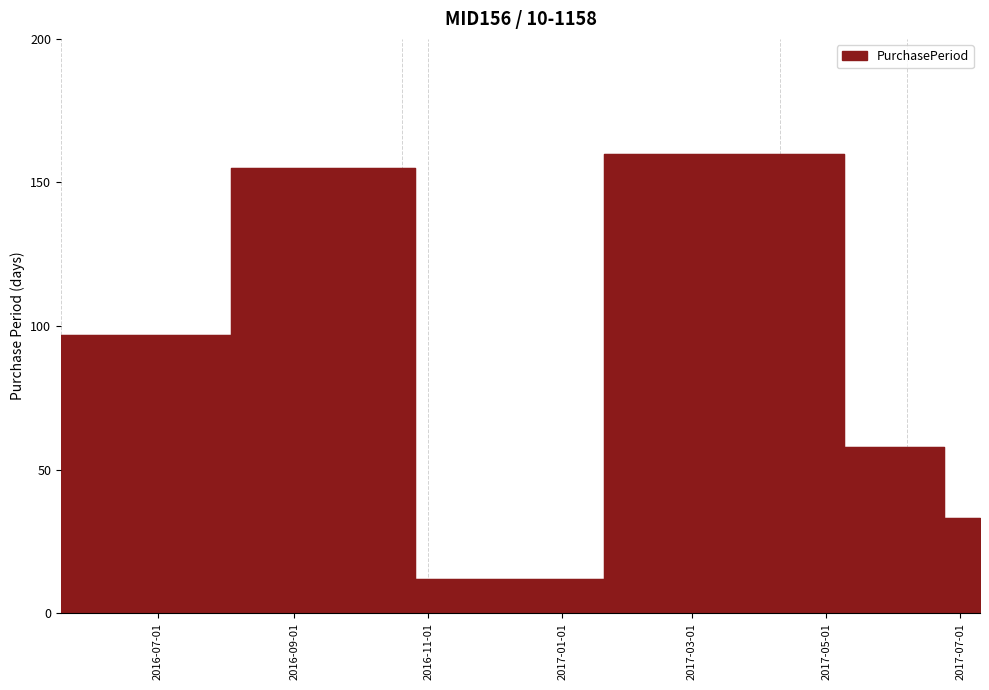

What is the greatest value displayed?

160